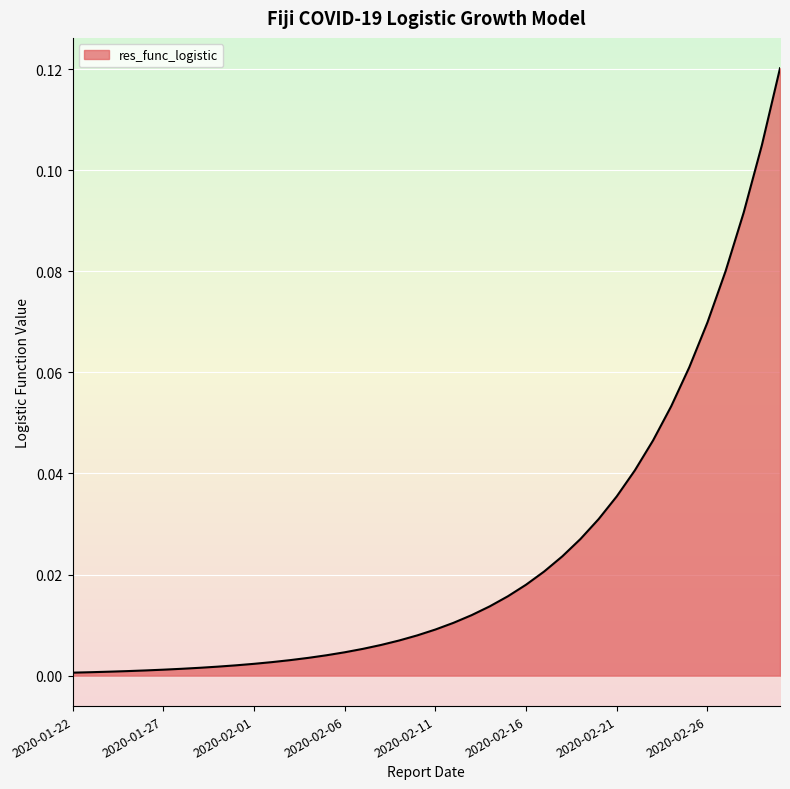

Reading left to right, list all the values displayed in this chart.

0.0	0.0	0.0	0.0	0.0	0.0	0.0	0.0	0.0	0.0	0.0	0.0	0.0	0.0	0.0	0.0	0.0	0.0	0.0	0.0	0.0	0.0	0.0	0.0	0.0	0.0	0.0	0.0	0.0	0.0	0.0	0.0	0.0	0.1	0.1	0.1	0.1	0.1	0.1	0.1